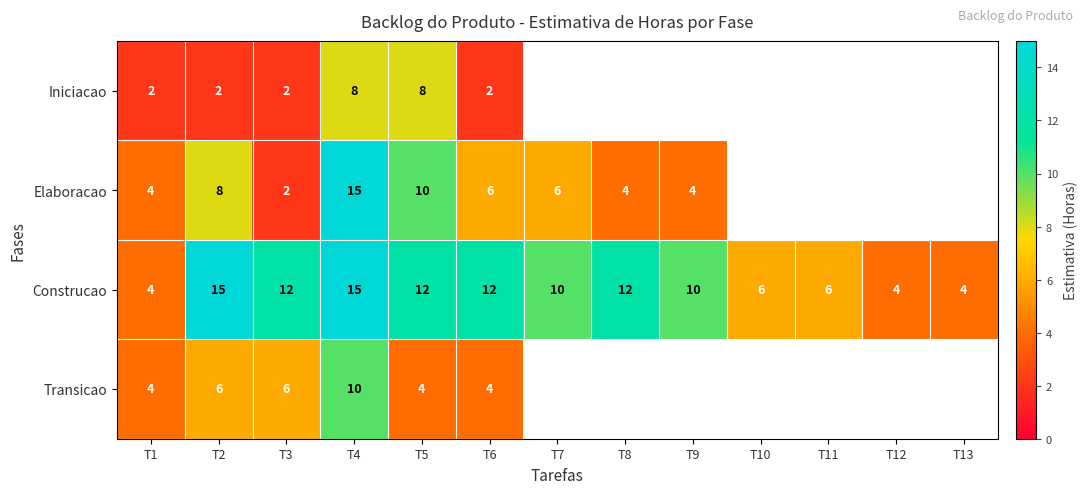

What is the highest value of the Construcao series?

15